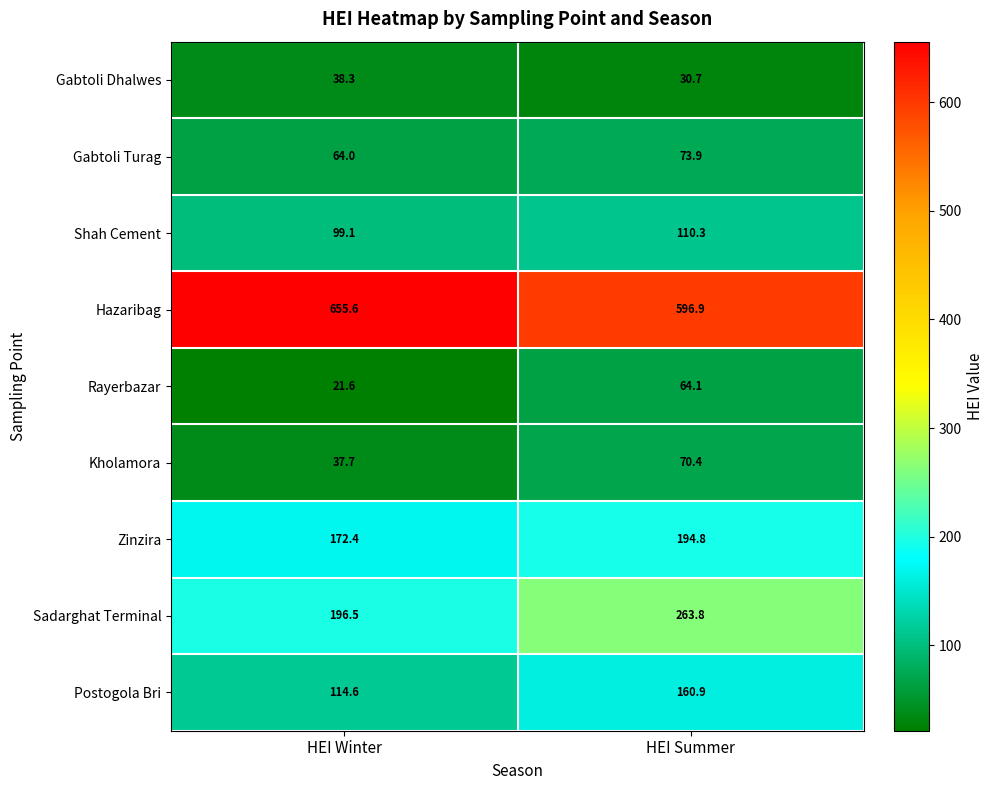

Reading right to left, what are all the values shown in this chart?

Gabtoli Dhalwes: 30.7	38.3
Gabtoli Turag: 73.9	64.0
Shah Cement: 110.3	99.1
Hazaribag: 596.9	655.6
Rayerbazar: 64.1	21.6
Kholamora: 70.4	37.7
Zinzira: 194.8	172.4
Sadarghat Terminal: 263.8	196.5
Postogola Bri: 160.9	114.6